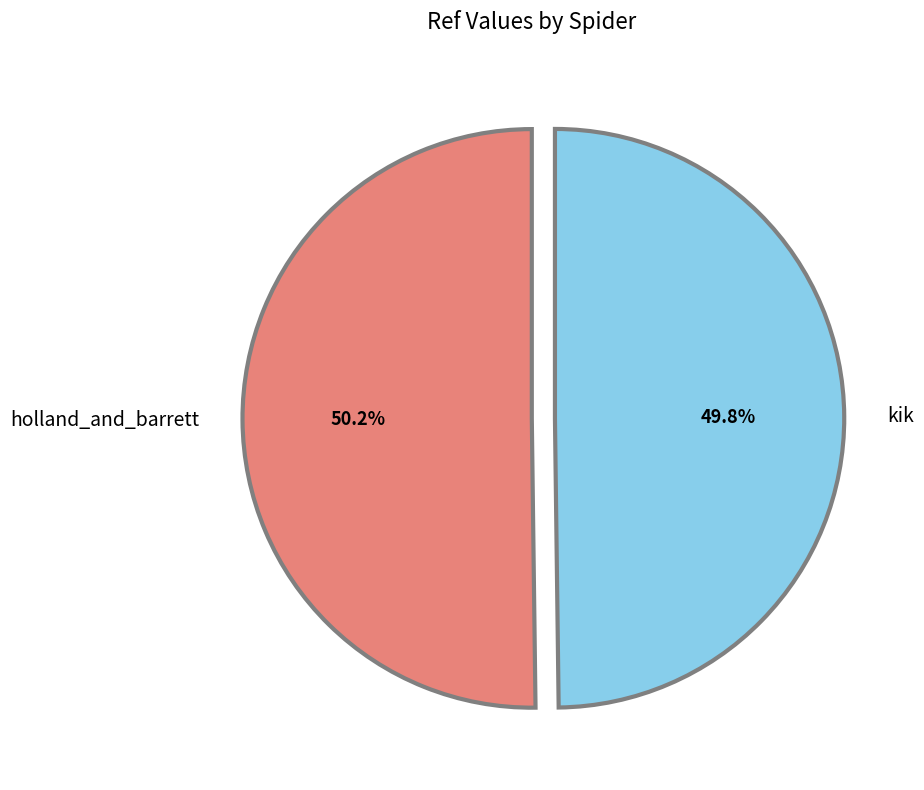

How many slices are in this pie chart?

2